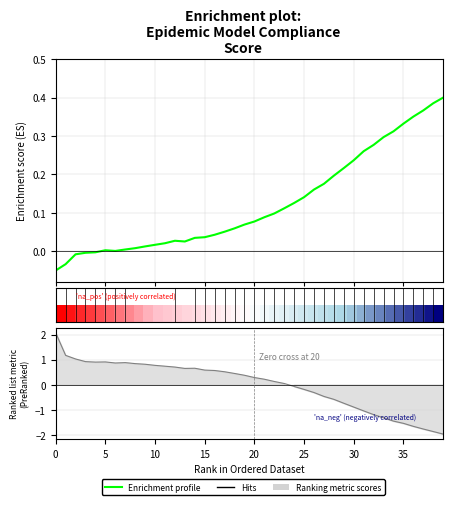

How many lines are shown in the chart?

2